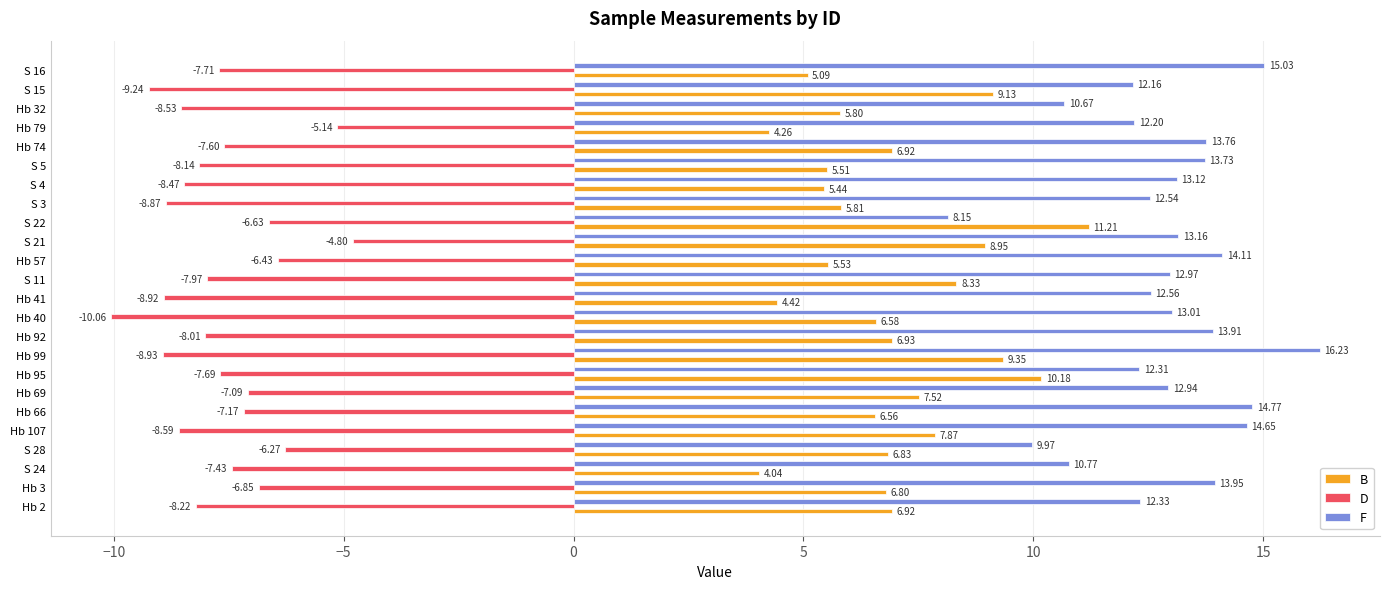

List the labels in order of D value, largest first.

S 21, Hb 79, S 28, Hb 57, S 22, Hb 3, Hb 69, Hb 66, S 24, Hb 74, Hb 95, S 16, S 11, Hb 92, S 5, Hb 2, S 4, Hb 32, Hb 107, S 3, Hb 41, Hb 99, S 15, Hb 40